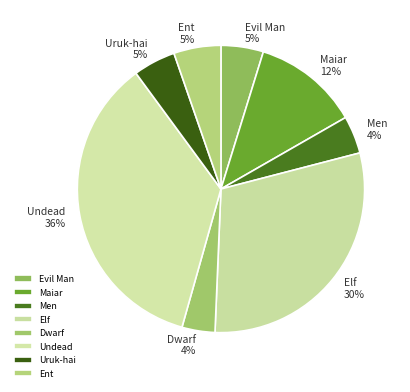

Which slice is the largest?

Undead